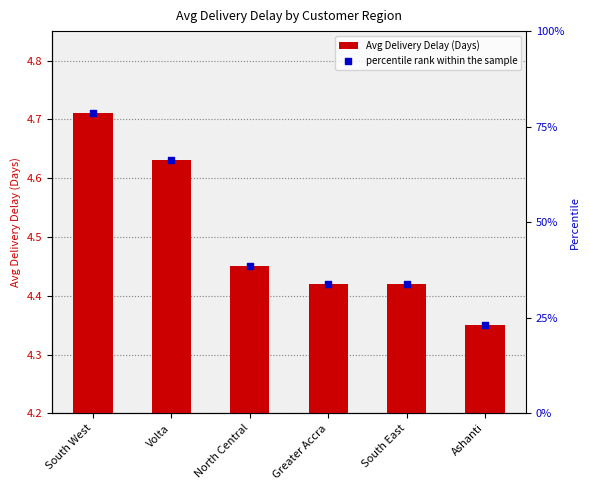

Which series has the largest total across all categories?

percentile rank within the sample